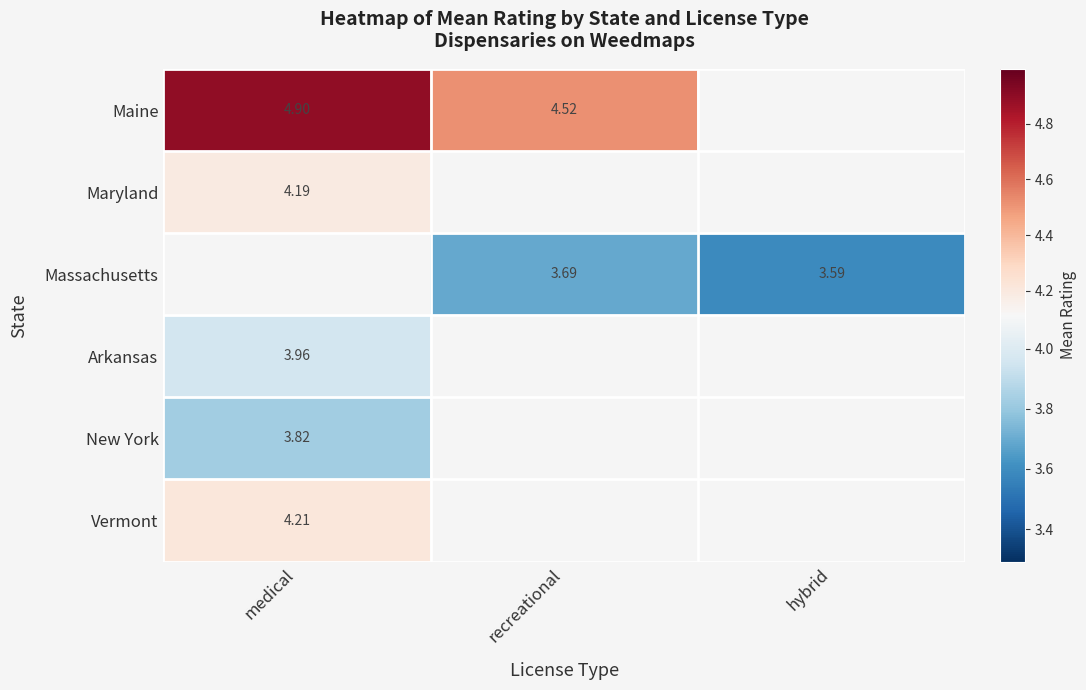

What is the spread (max minus min) of values at medical?

1.1